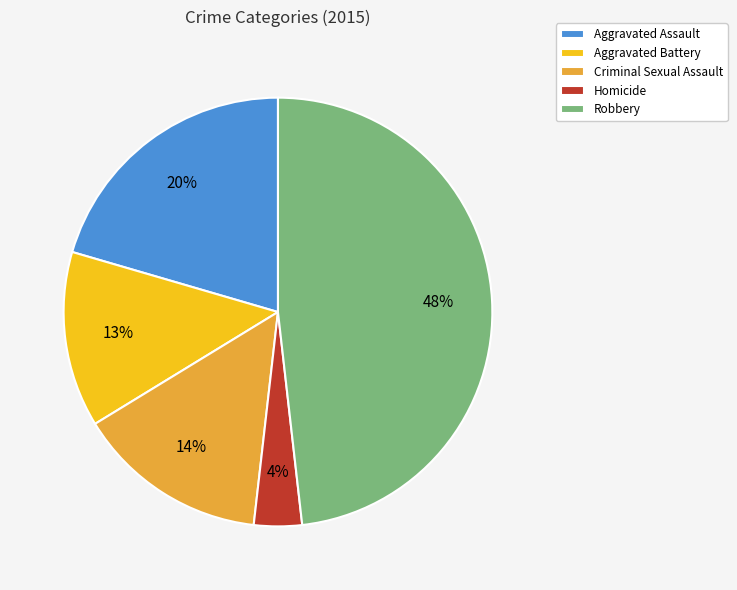

Is there any slice that represents more than half of the pie?

No